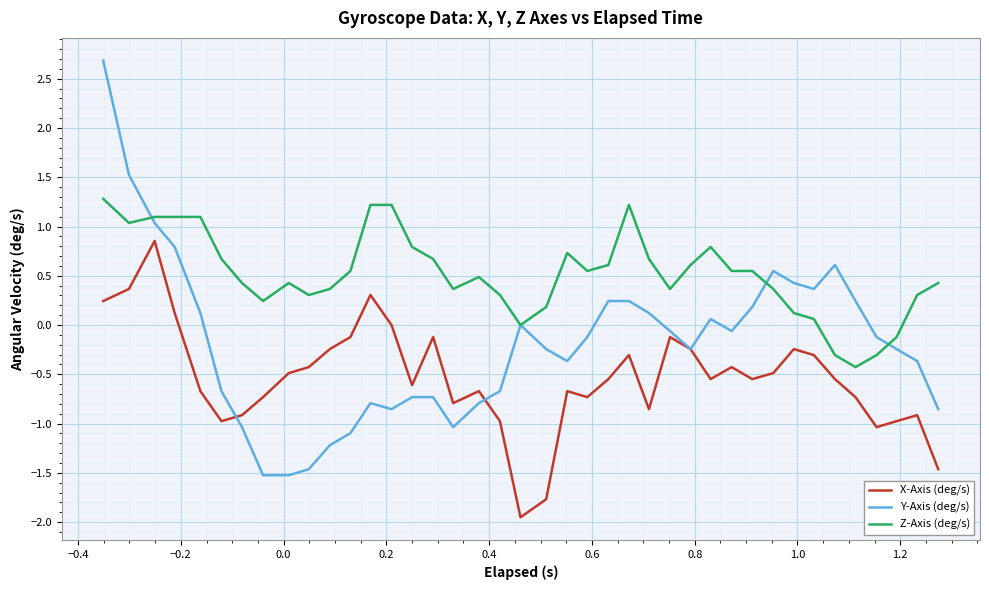

What is the maximum value shown in the chart?

2.7